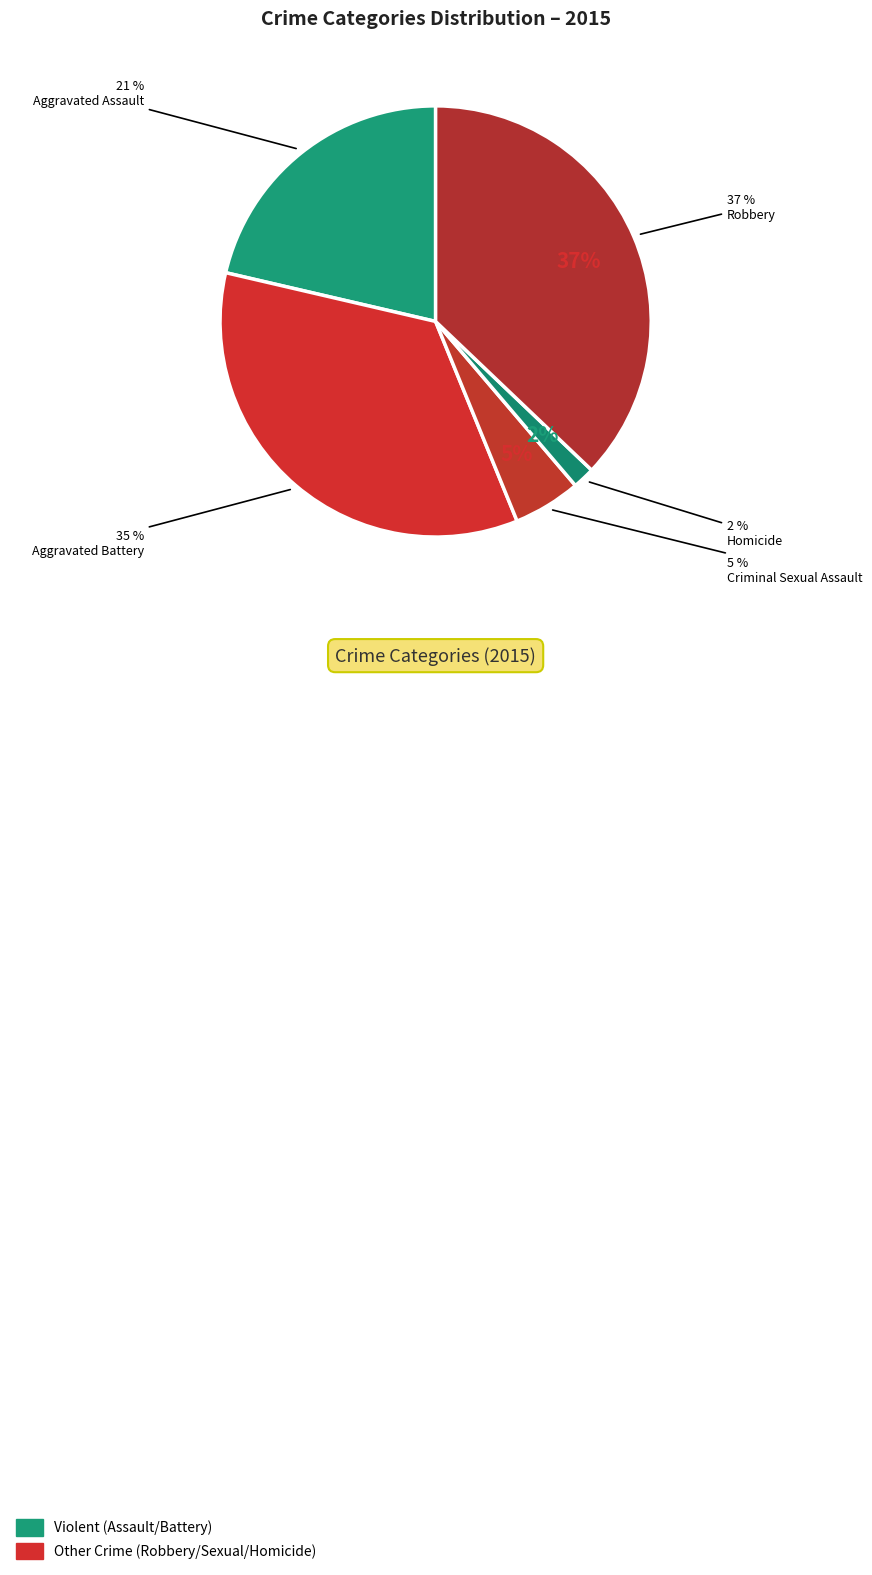

How many segments does this pie chart have?

5